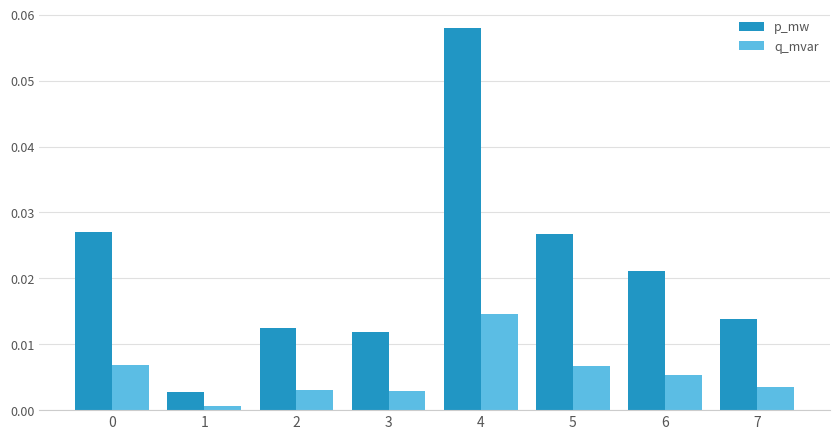

At which category is the sum across all series the highest?

4